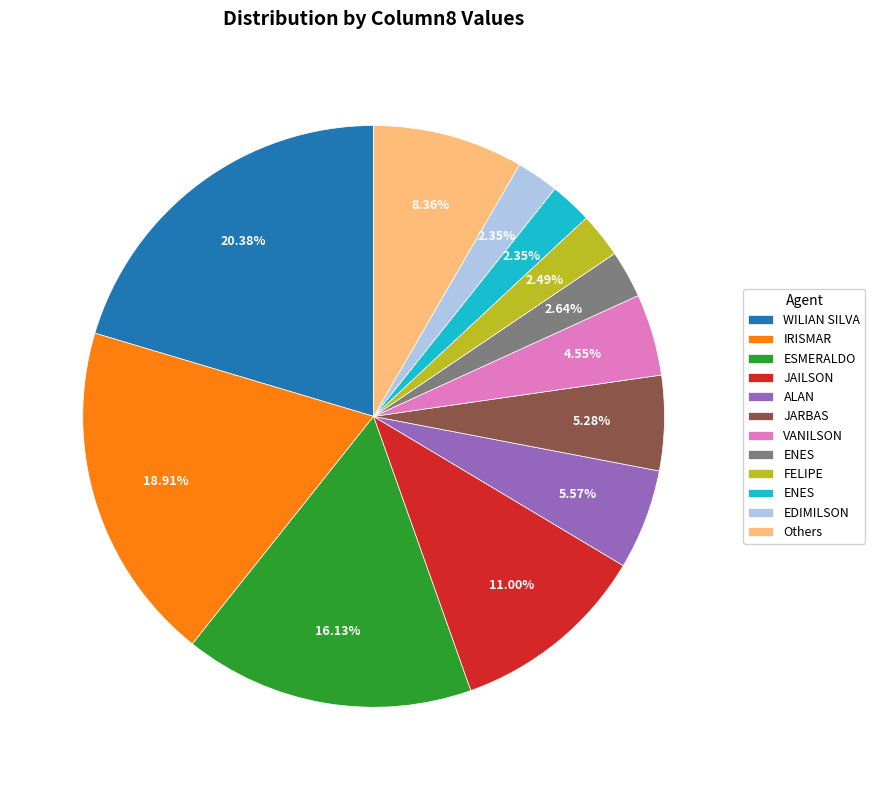

Does any single category account for the majority?

No